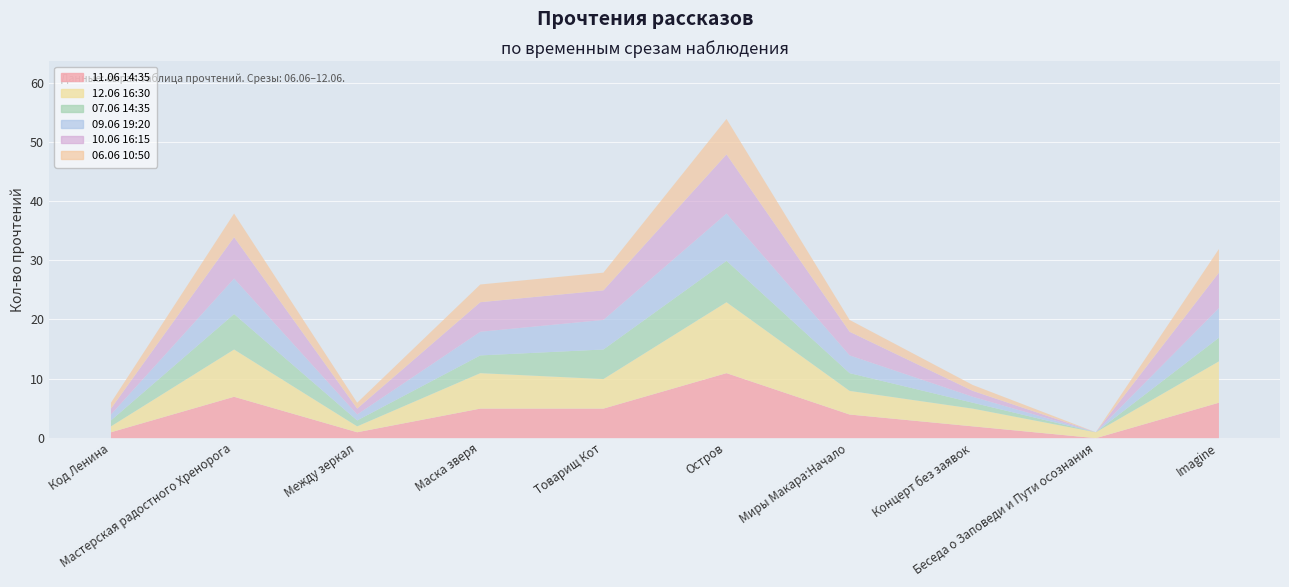

True or false: 12.06 16:30 has more than 2 interior local peaks.

True